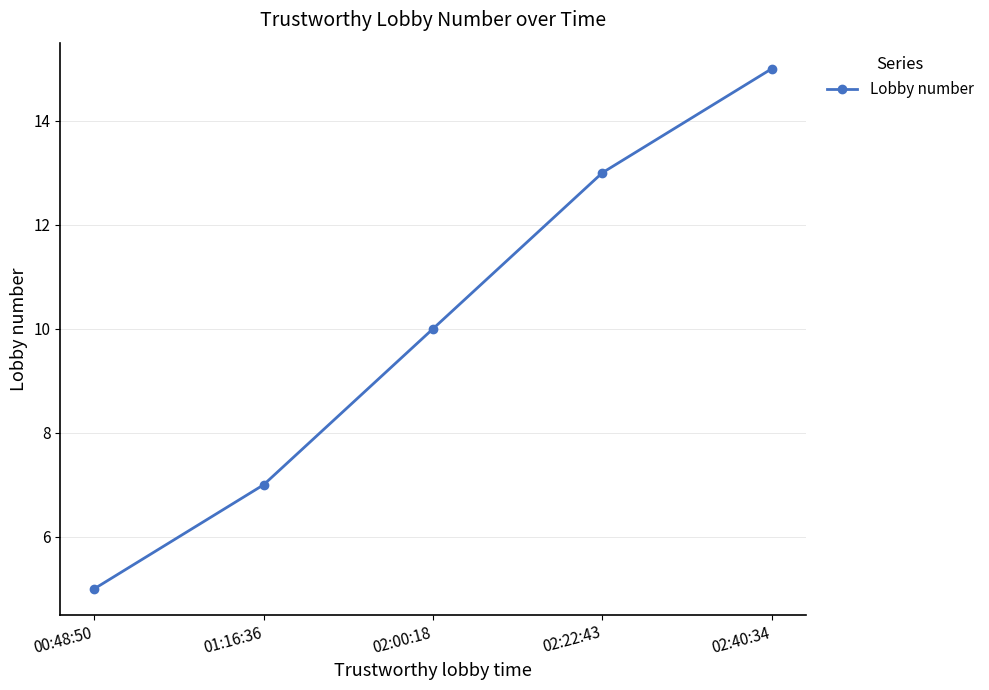

What is the difference between the values at 00:48:50 and 01:16:36?

2